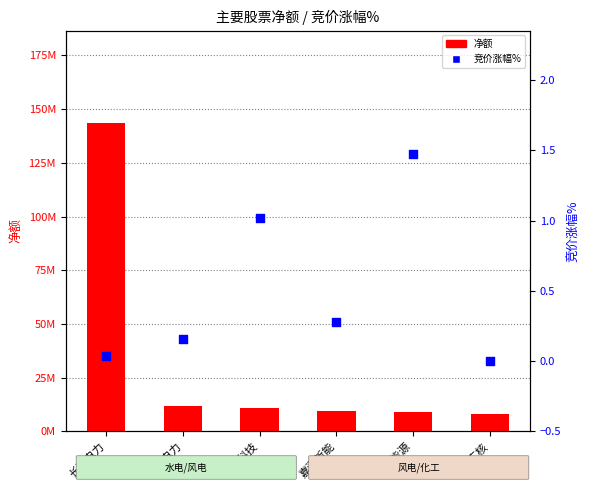

What is the total value across all series at 广汇能源?

9155767.5